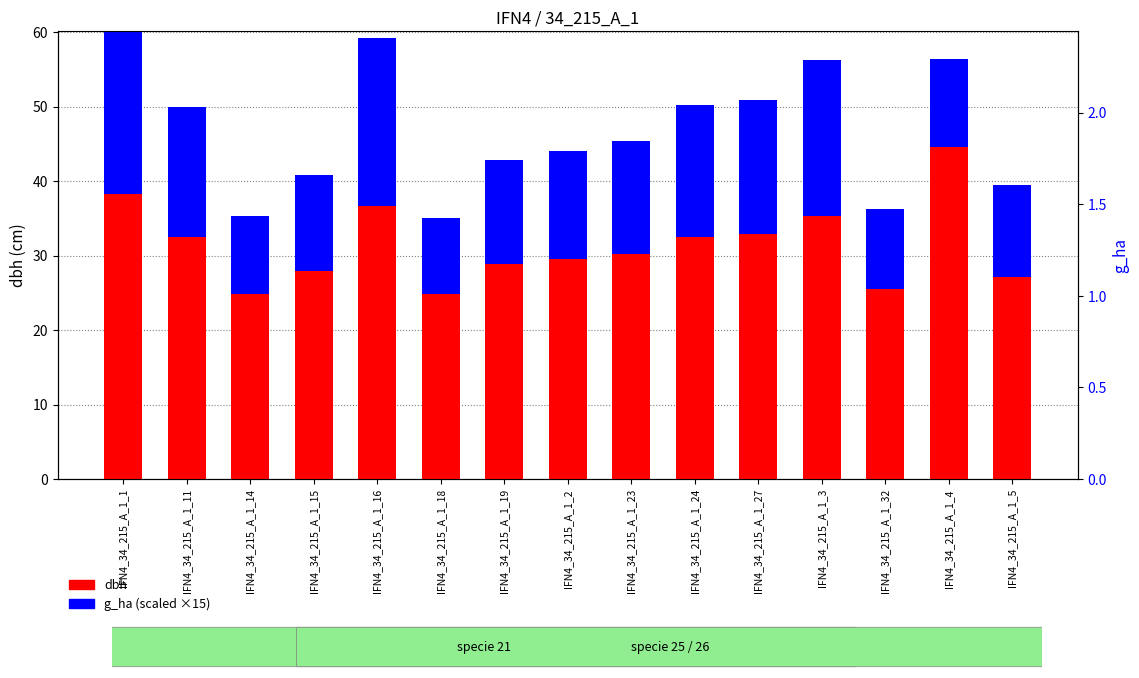

What is the difference between the maximum and minimum values in the dbh series?

19.7